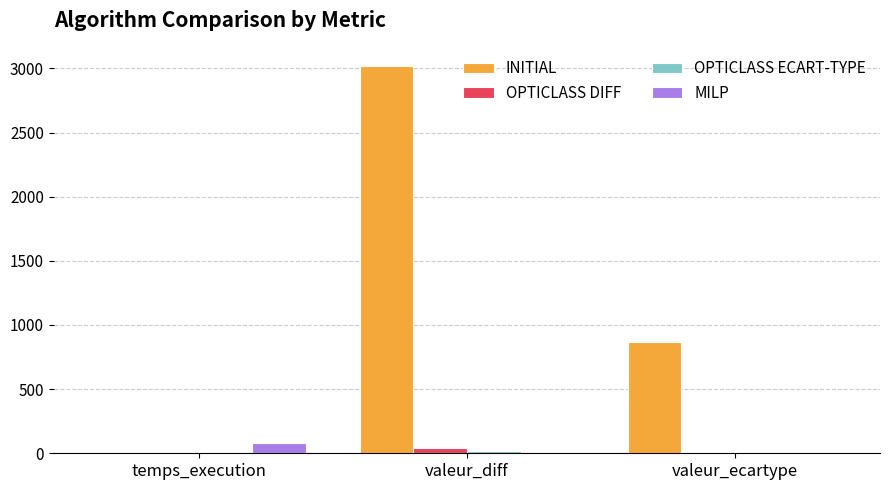

Are the bars horizontal?

No